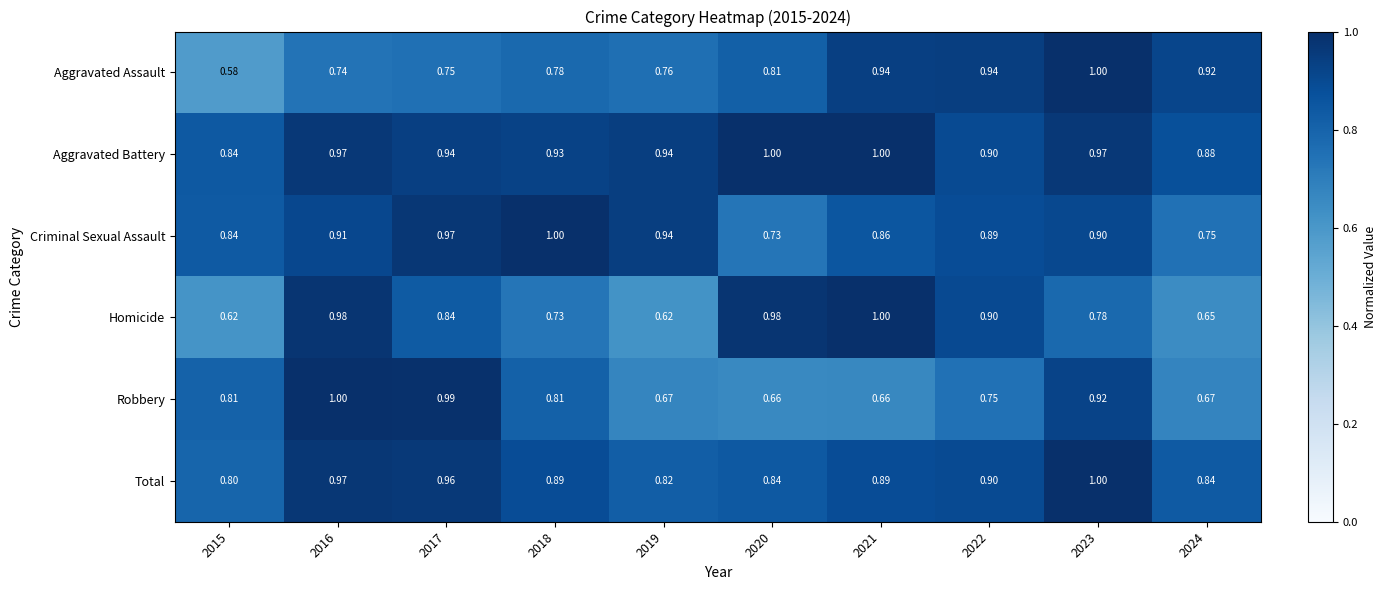

Which series has the largest total across all categories?

Aggravated Battery